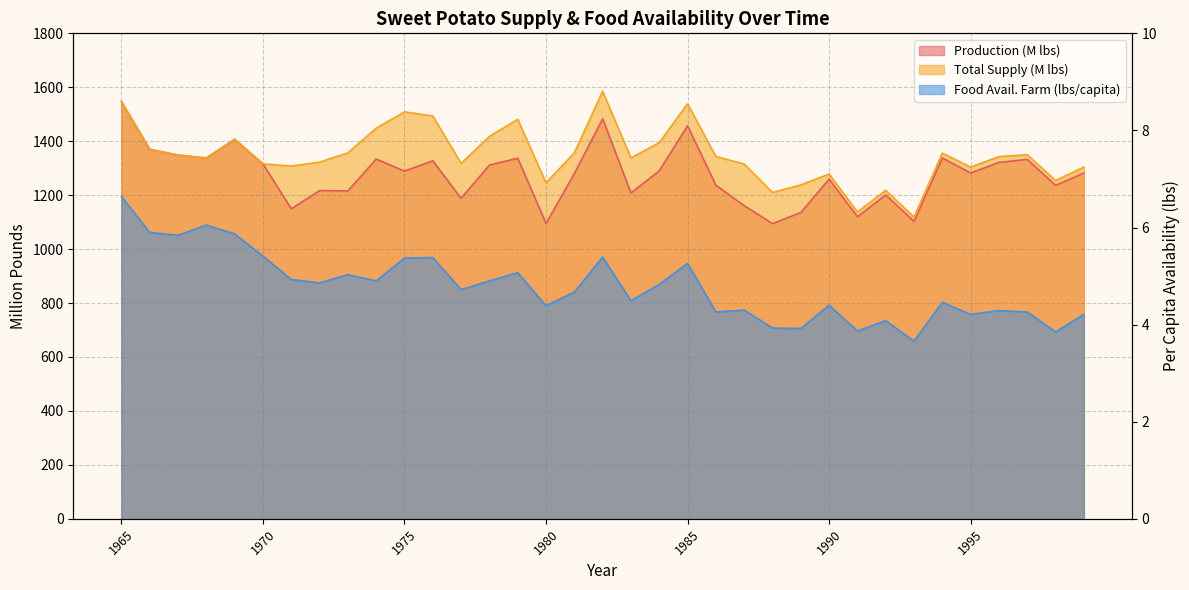

Which series has the largest range (max minus min)?

Total Supply